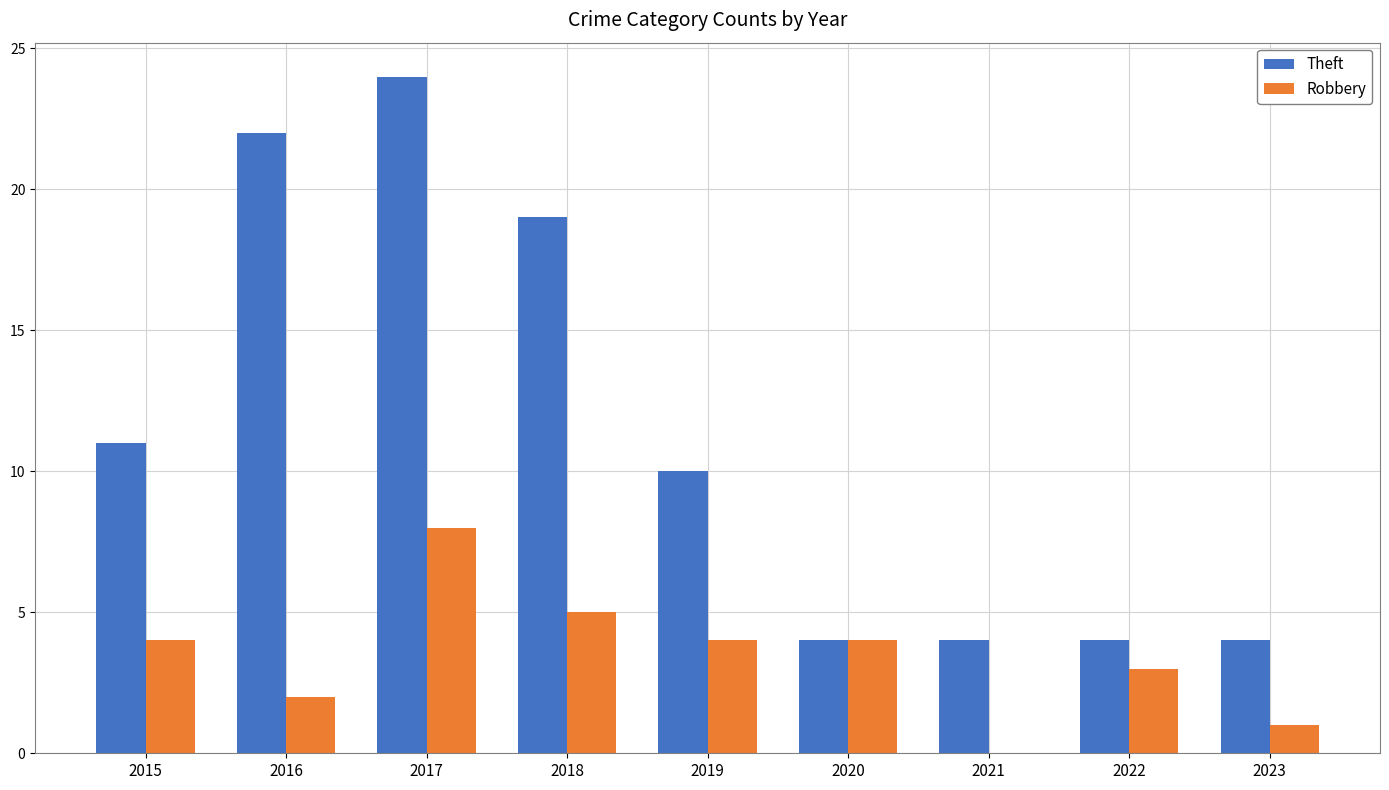

Is the value of Robbery at 2022 greater than the value of Theft at 2019?

No